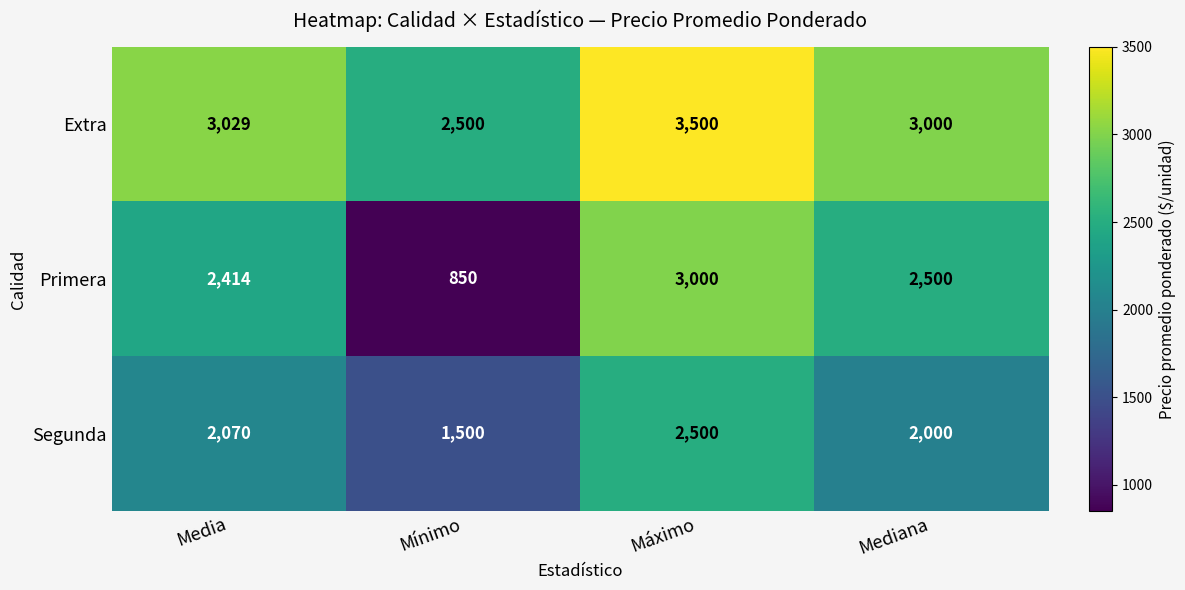

The value of Primera at Mediana is 2500. True or false?

True